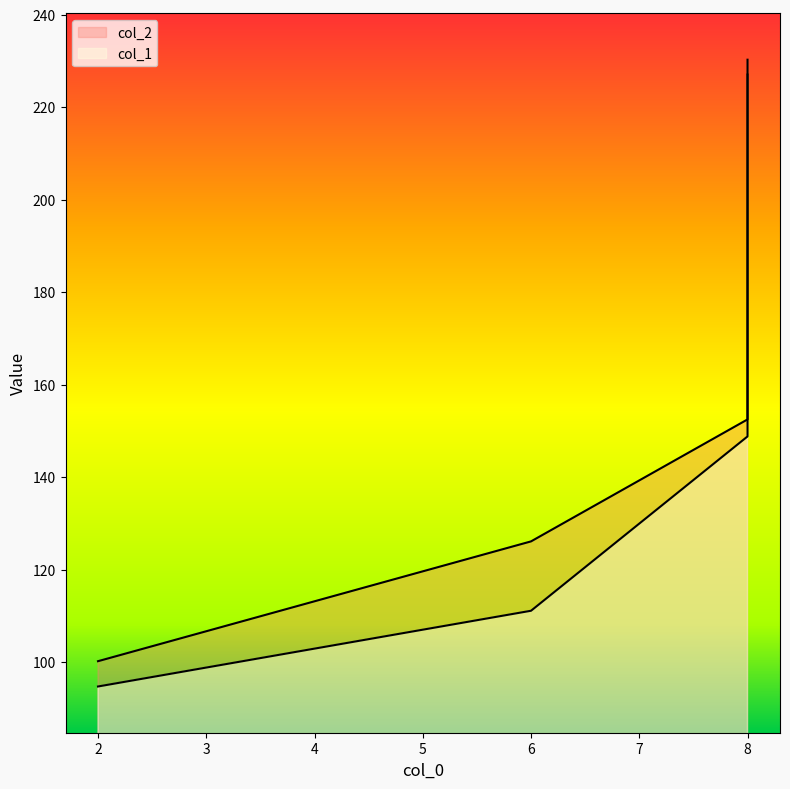

At which label does col_2 reach its minimum?

2